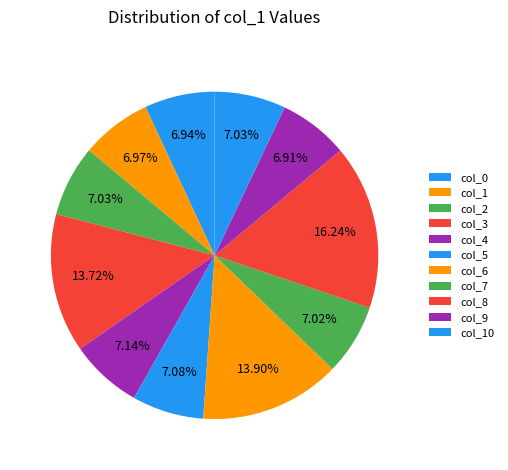

Does col_3 represent more than half of the total?

No